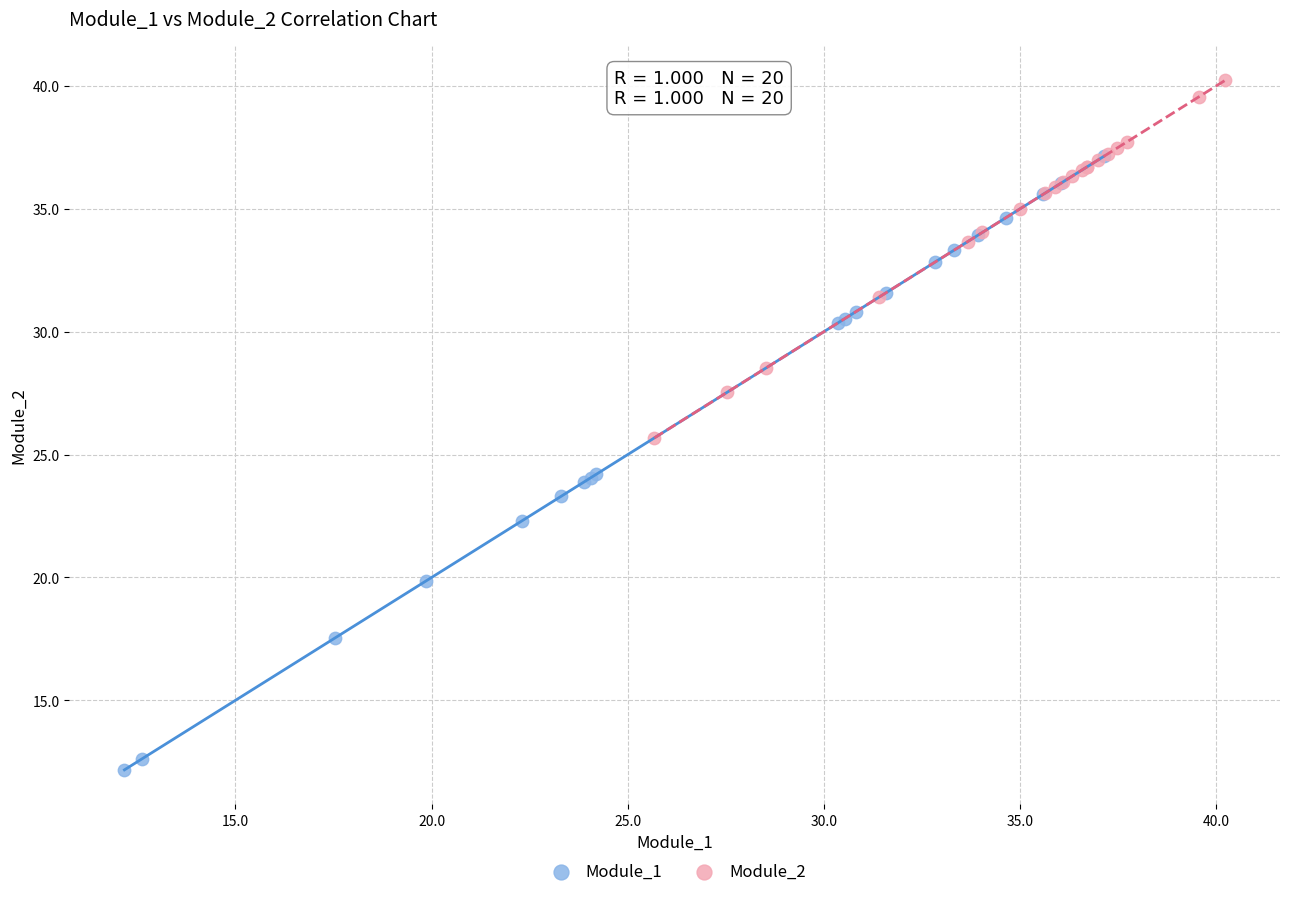

What are all the series names shown in the legend?

Module_1, Module_2